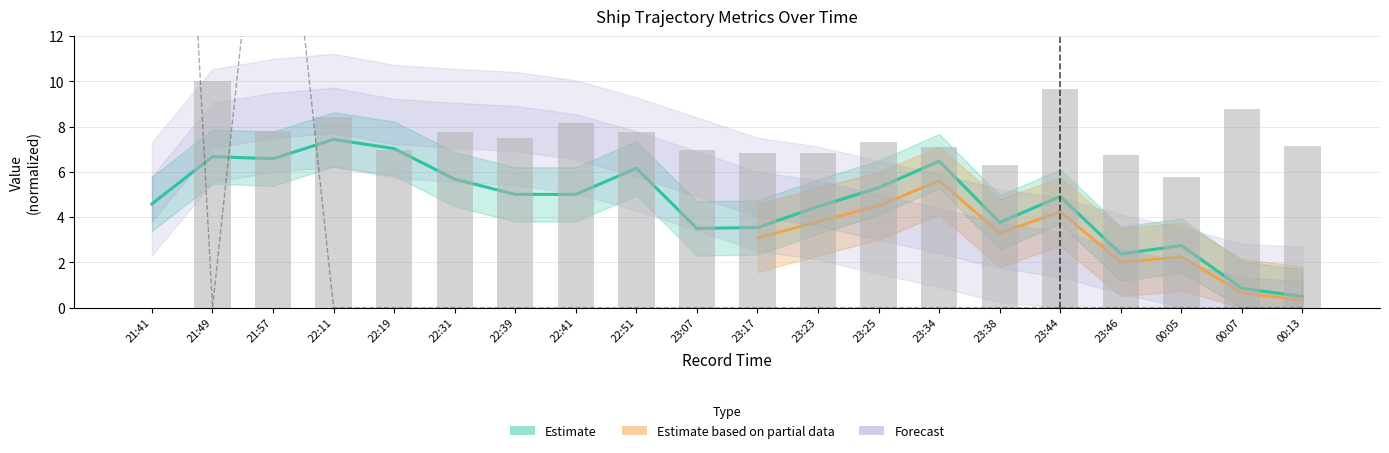

What is the difference between the highest and lowest values at 22:11?

8.4